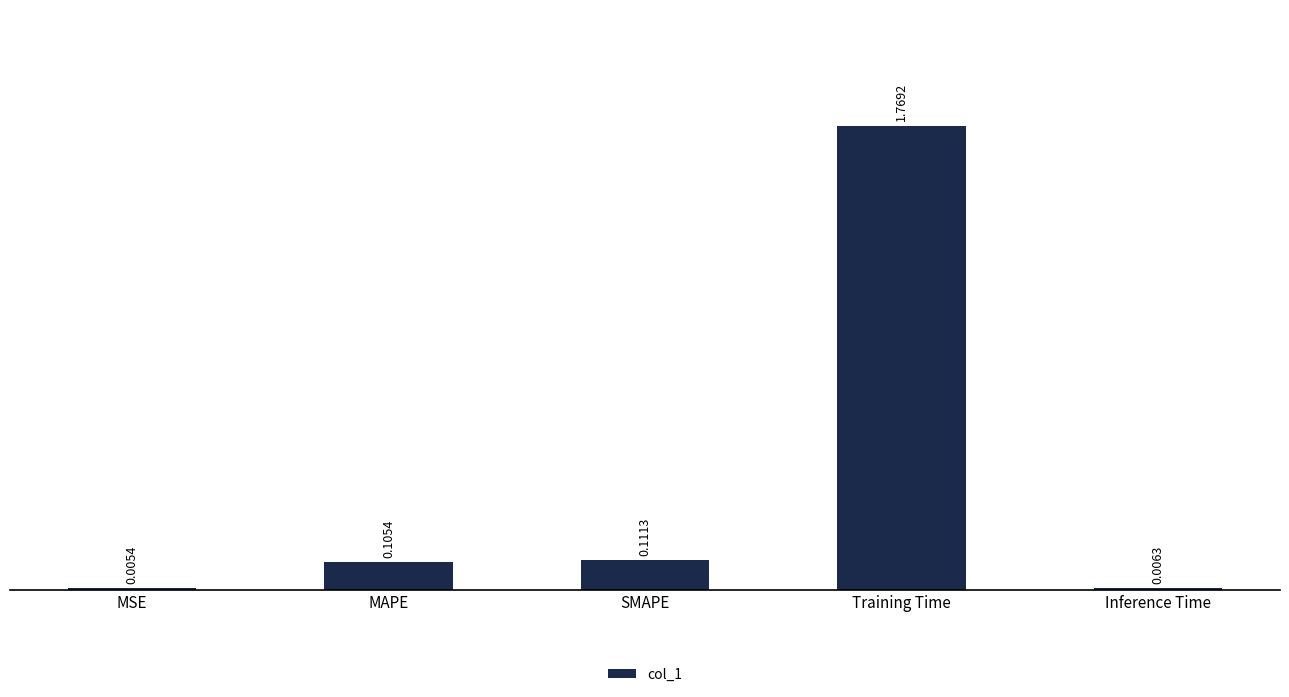

What is the sum of all values?

2.0